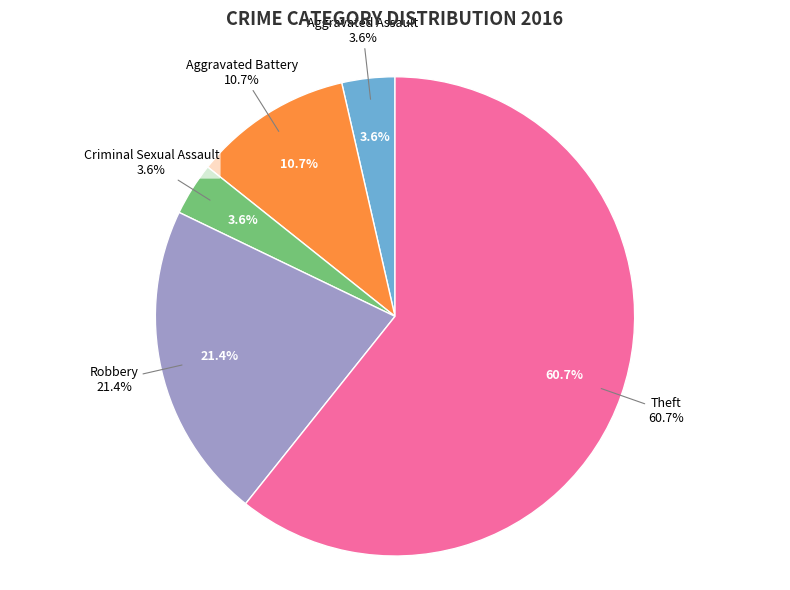

Rank the categories by value from lowest to highest.

Aggravated Assault, Criminal Sexual Assault, Aggravated Battery, Robbery, Theft